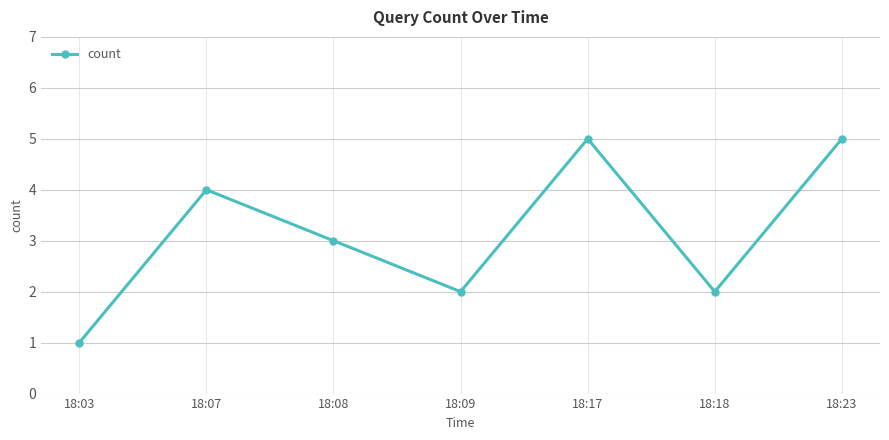

How many interior local peaks (higher than both neighbors) does the data have?

2